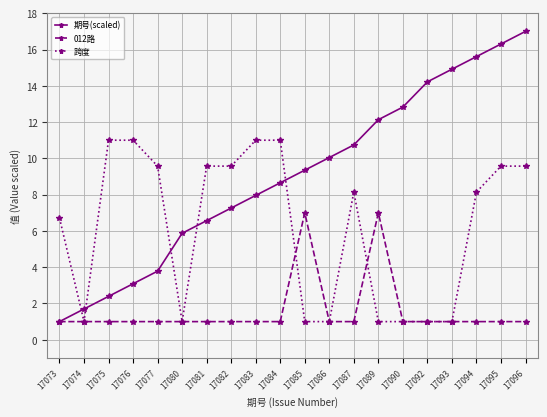

At which category does 跨度 reach its first local valley?

17074